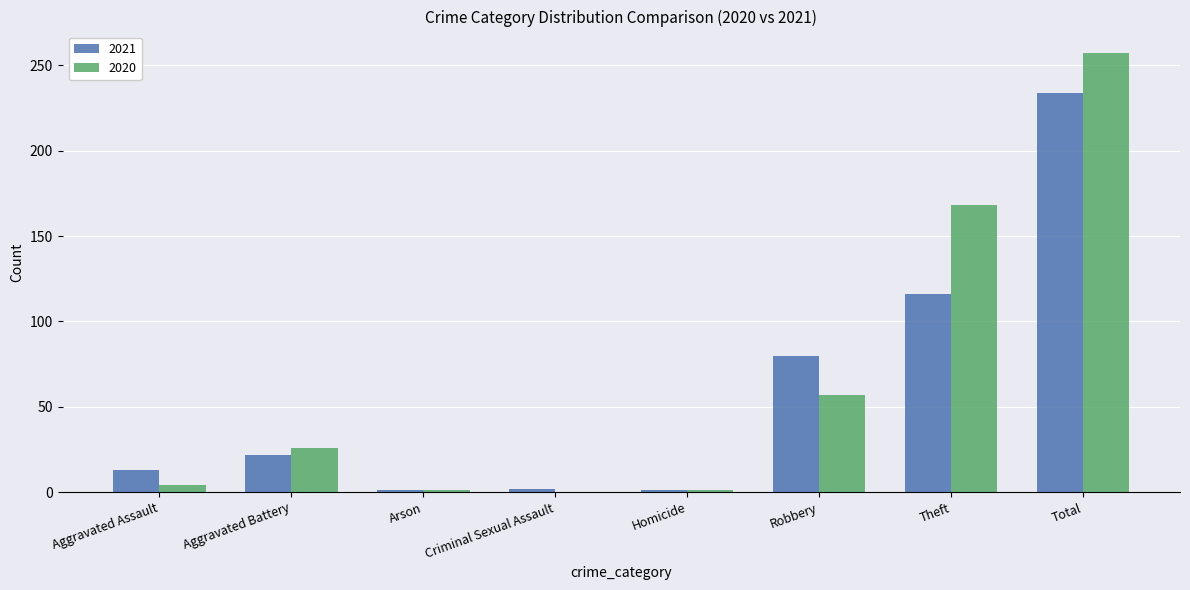

Is the value of 2021 at Criminal Sexual Assault greater than the value of 2020 at Total?

No